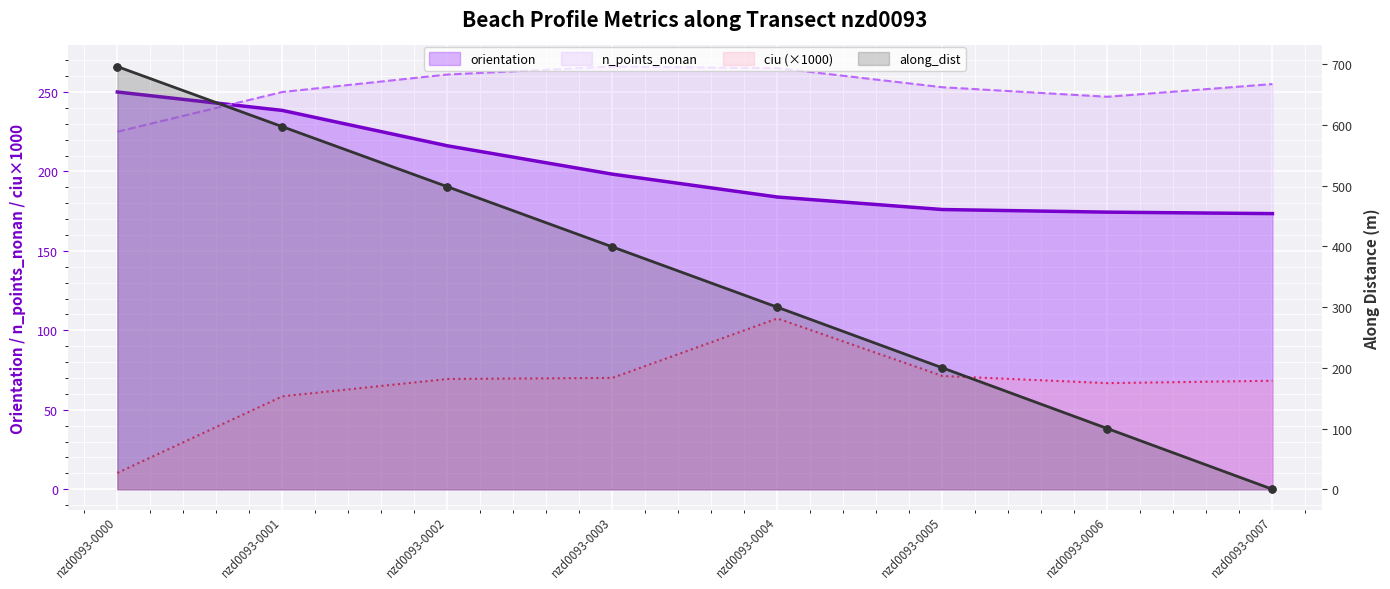

At which category is the sum across all series the highest?

nzd0093-0000